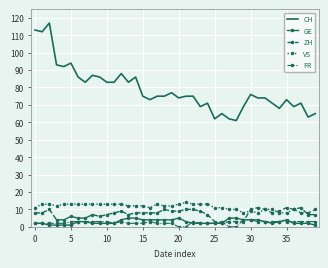

Which series has the largest total across all categories?

CH